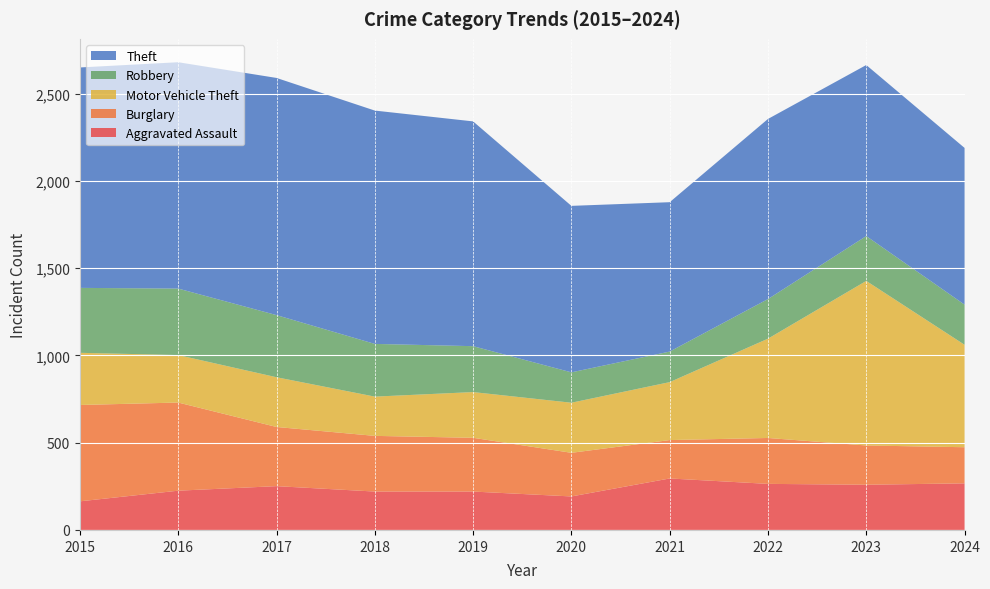

Reading left to right, transcribe all the data shown in this chart.

Aggravated Assault: 2015=164	2016=225	2017=251	2018=220	2019=220	2020=192	2021=295	2022=264	2023=259	2024=267
Burglary: 2015=552	2016=505	2017=339	2018=319	2019=308	2020=250	2021=220	2022=263	2023=225	2024=207
Motor Vehicle Theft: 2015=299	2016=272	2017=285	2018=225	2019=262	2020=287	2021=332	2022=569	2023=943	2024=587
Robbery: 2015=372	2016=381	2017=356	2018=302	2019=263	2020=174	2021=175	2022=227	2023=257	2024=230
Theft: 2015=1263	2016=1297	2017=1359	2018=1337	2019=1288	2020=954	2021=856	2022=1032	2023=980	2024=898